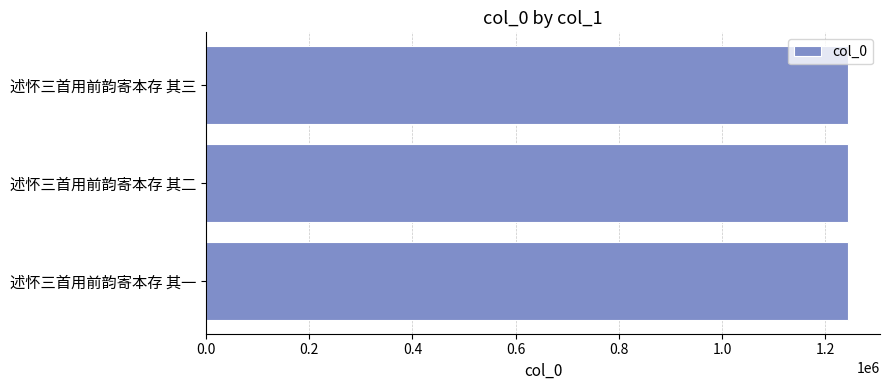

The value at 述怀三首用前韵寄本存 其三 is 500665. True or false?

False